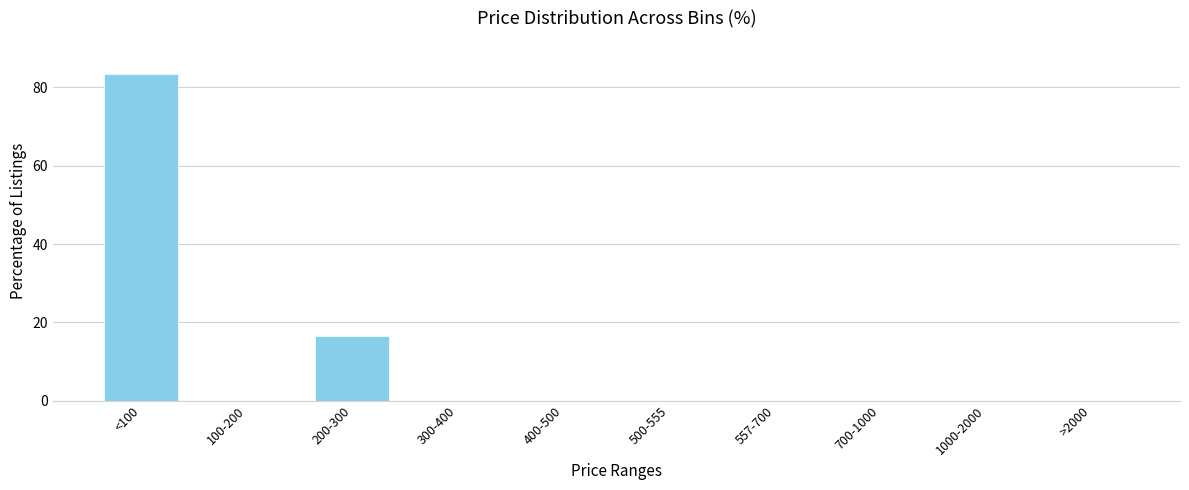

Reading left to right, transcribe all the data shown in this chart.

<100=83.6	100-200=0.0	200-300=16.4	300-400=0.0	400-500=0.0	500-555=0.0	557-700=0.0	700-1000=0.0	1000-2000=0.0	>2000=0.0